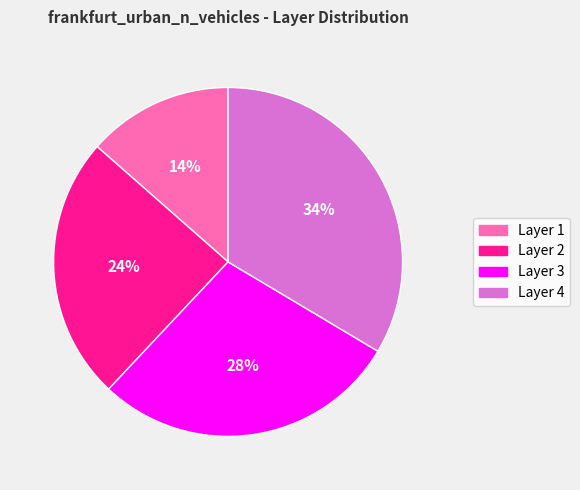

Do Layer 2 and Layer 1 together represent more than half of the pie?

No